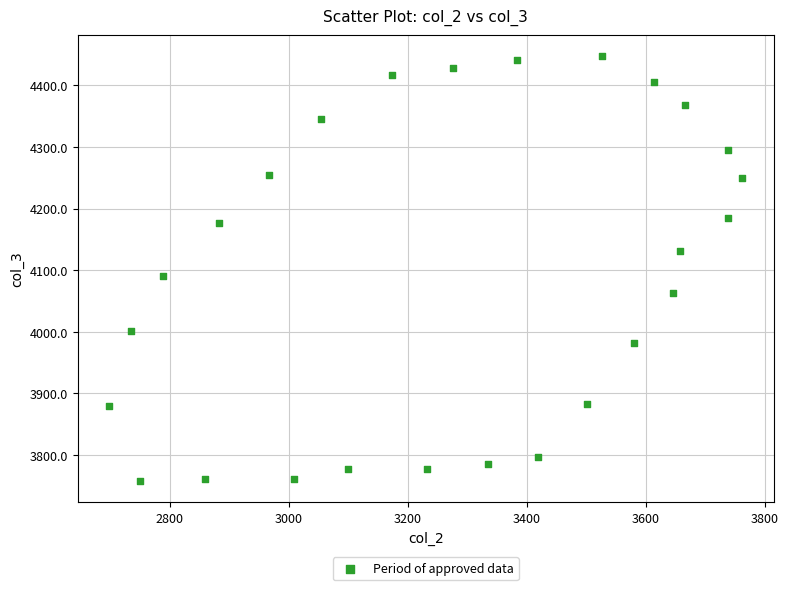

What Y value in the scatter plot is closest to 4102?

4091.3